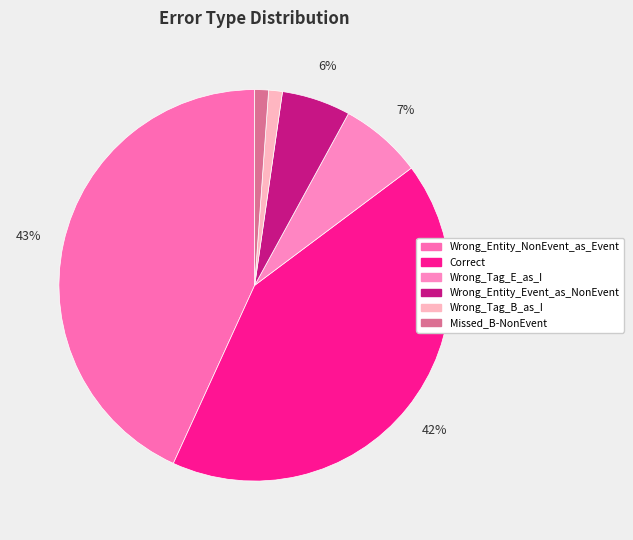

Does Wrong_Entity_NonEvent_as_Event account for over 50% of the chart?

No